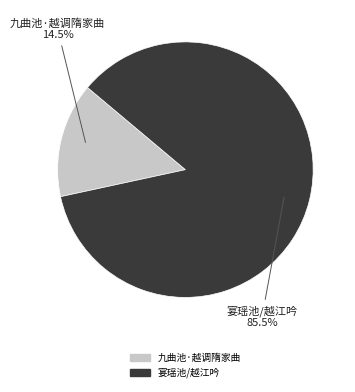

What is the largest slice in the pie chart?

宴瑶池/越江吟